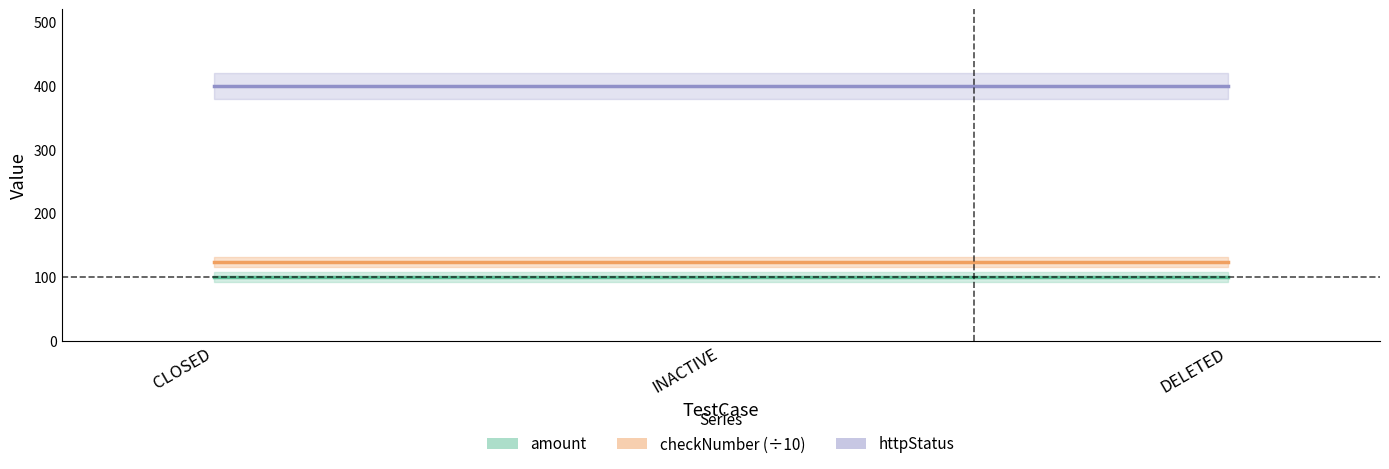

What is the label of the 2nd point from the right?

INACTIVE